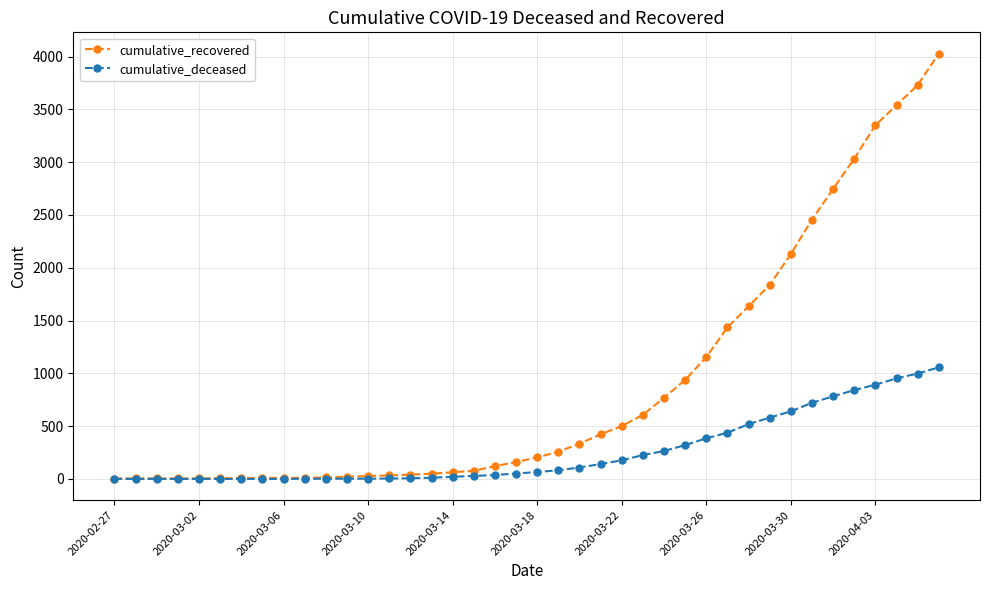

Which series has the largest total across all categories?

cumulative_recovered